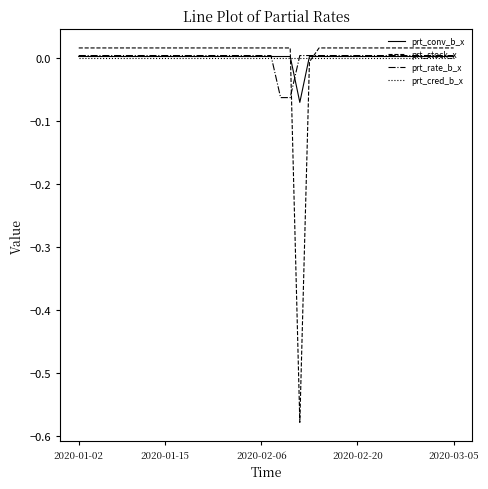

How many times do prt_stock_x and prt_conv_b_x cross each other?

2